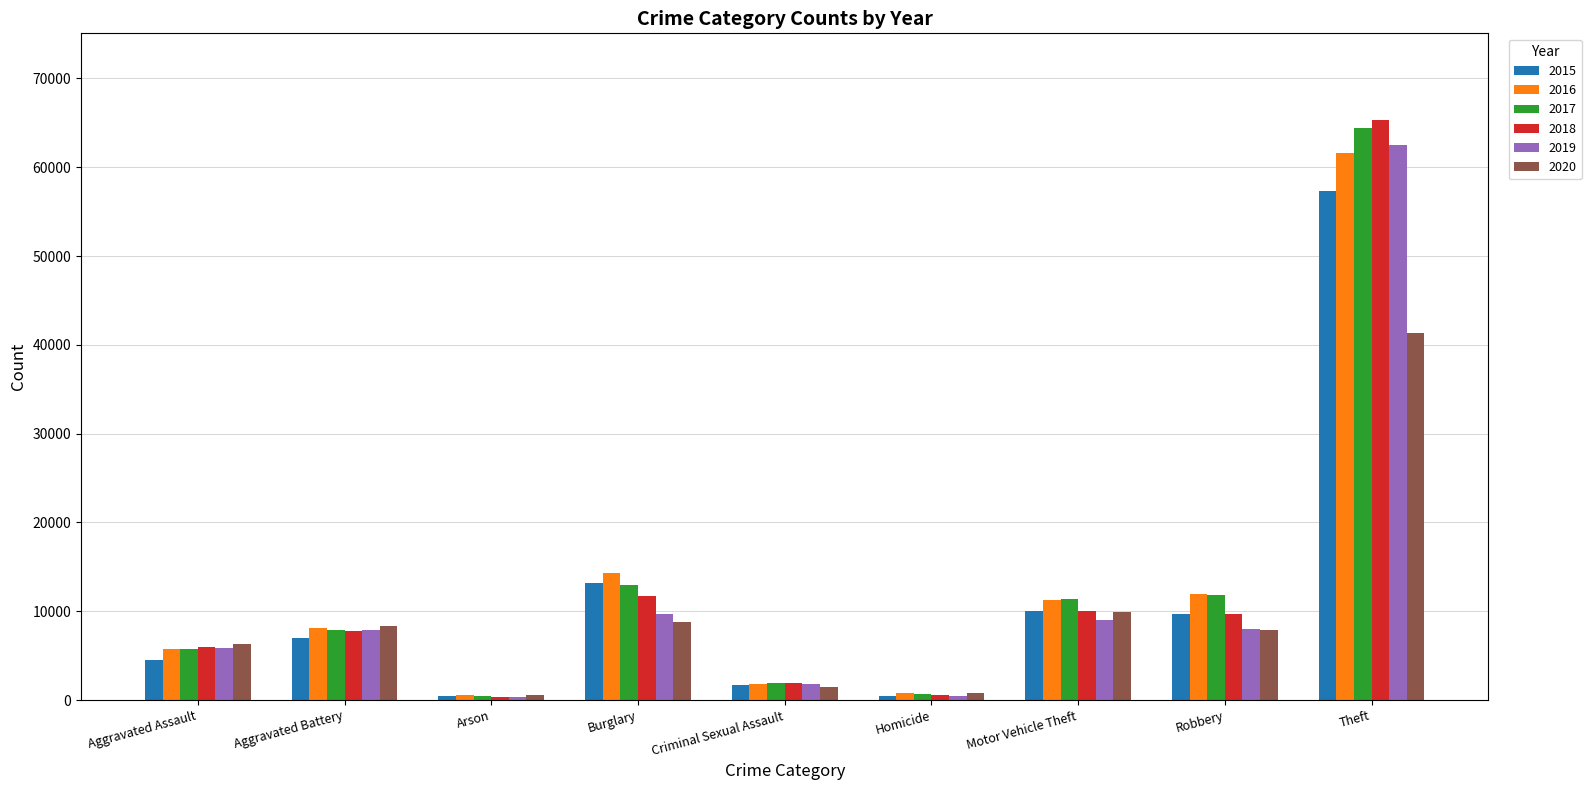

What is the maximum value for 2019?

62475